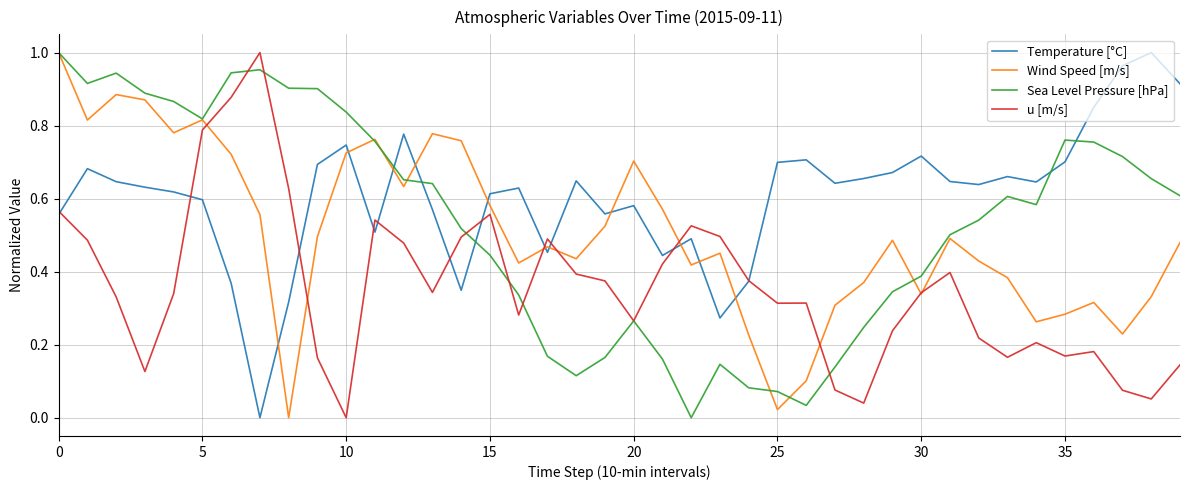

Which series has the largest total across all categories?

Temperature [°C]